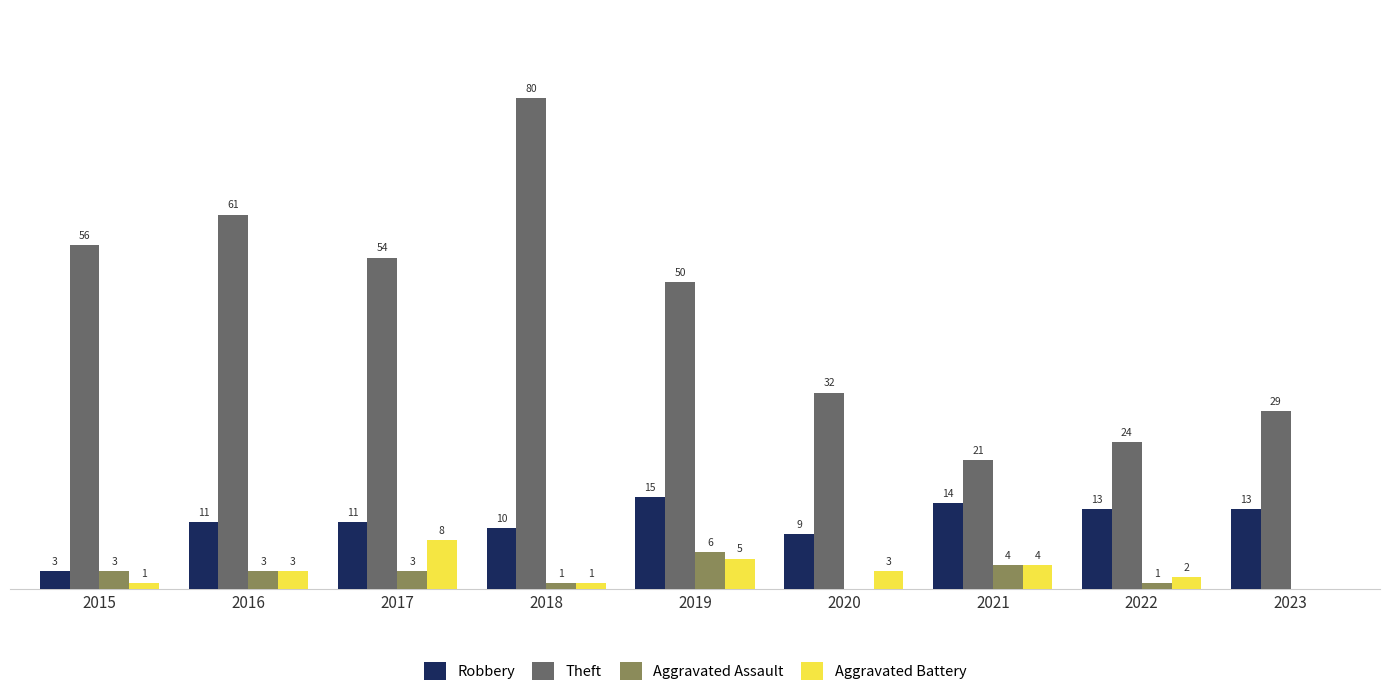

What are all the series names shown in the legend?

Robbery, Theft, Aggravated Assault, Aggravated Battery